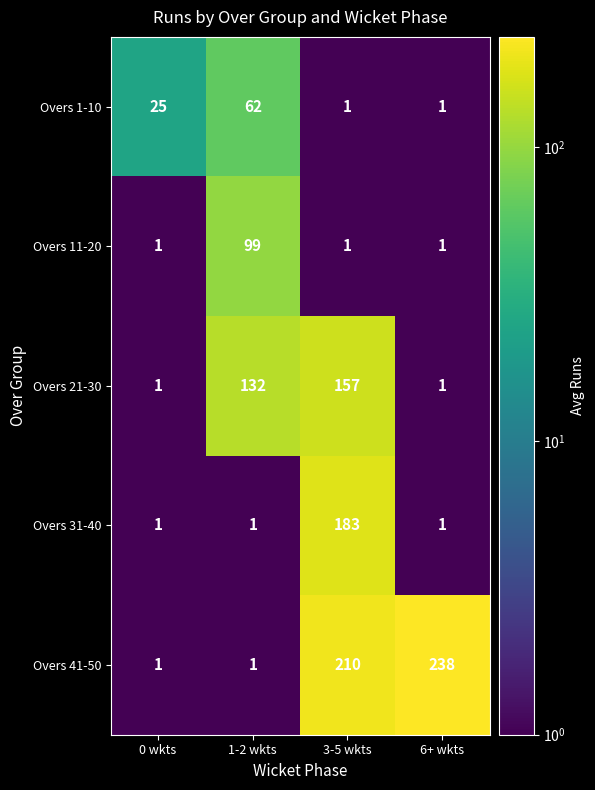

Reading left to right, extract all data points from this chart.

Overs 1-10: 25	62	1	1
Overs 11-20: 1	99	1	1
Overs 21-30: 1	132	157	1
Overs 31-40: 1	1	183	1
Overs 41-50: 1	1	210	238